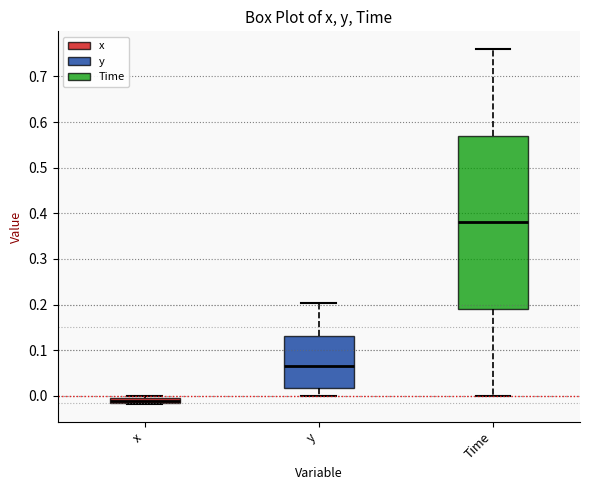

Which box has the highest median line?

Time